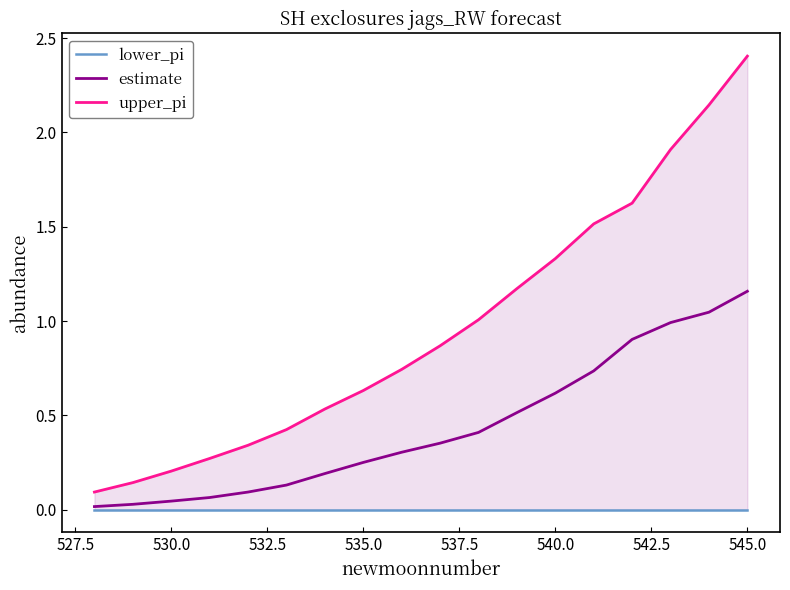

How many lines are shown in the chart?

3